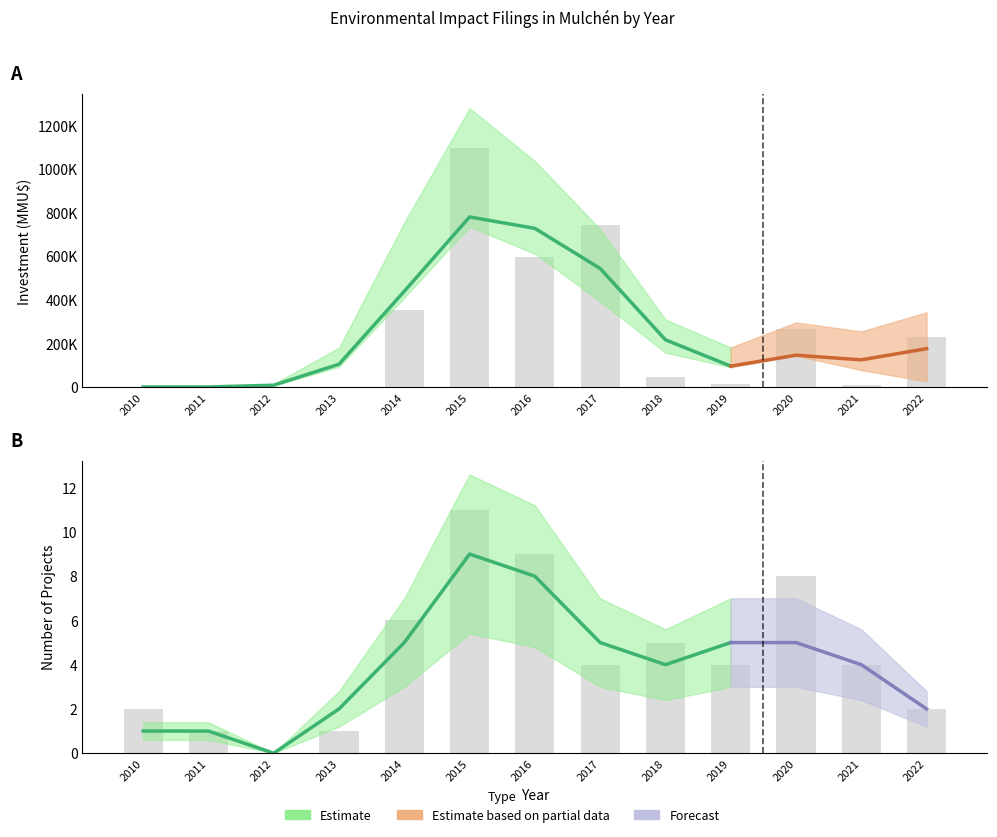

The Investment_upper series shows 1097110 at 2015. True or false?

True